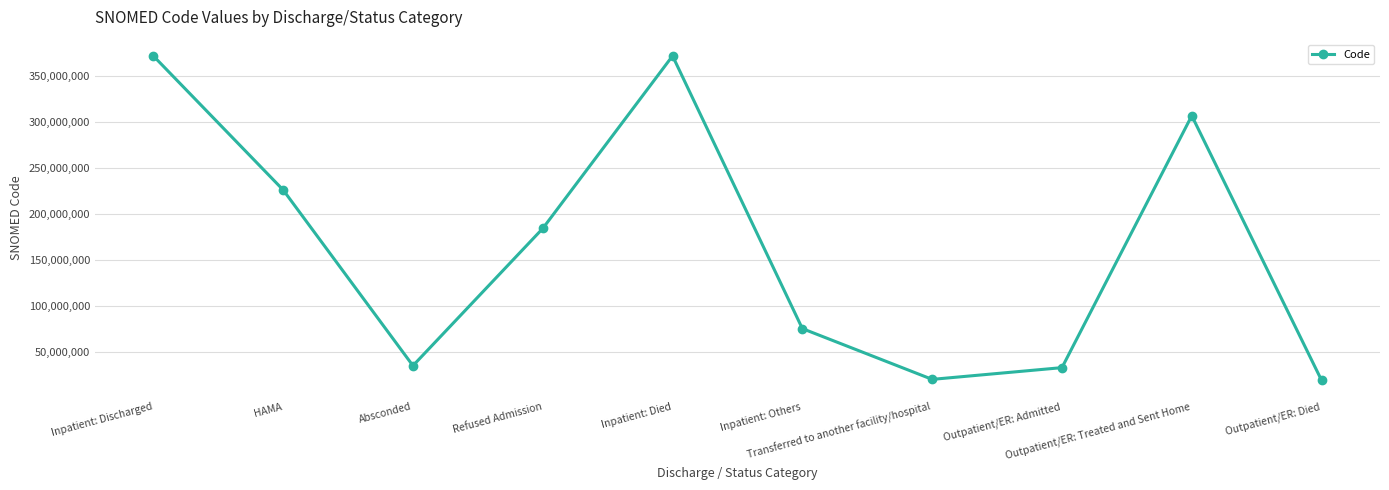

The chart shows a value of 371827001 at Inpatient: Discharged. True or false?

True